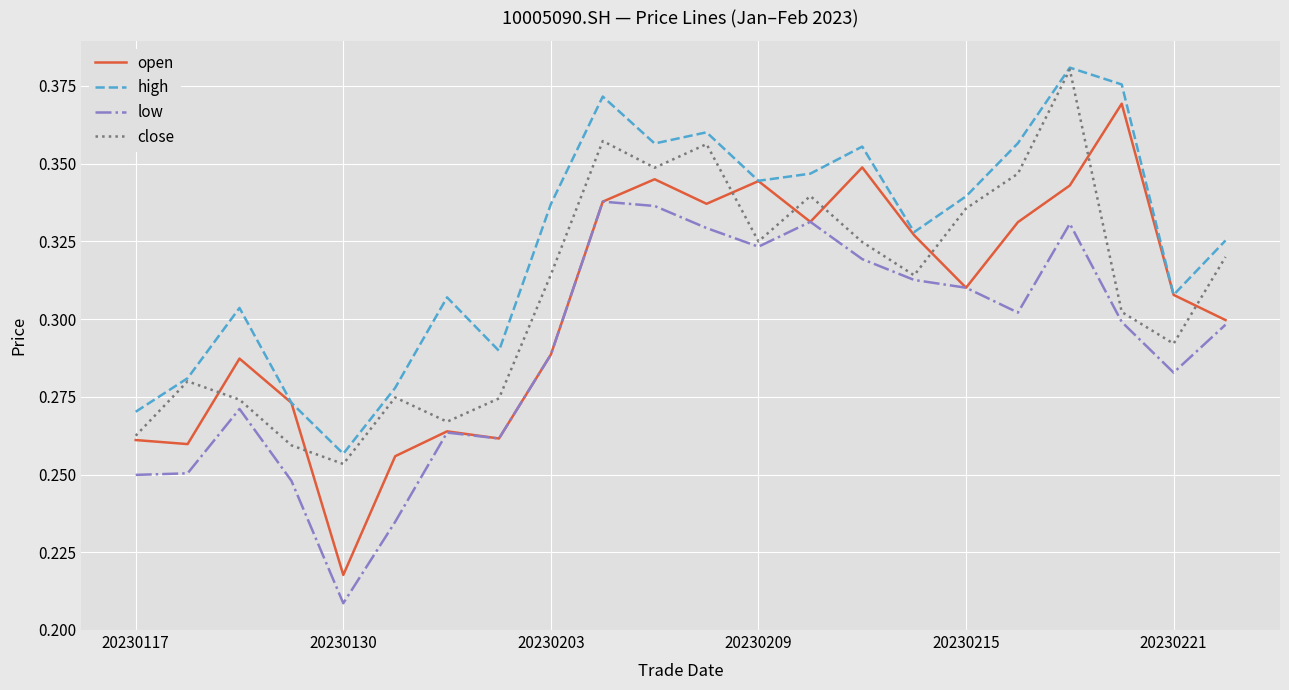

Which series has the largest range (max minus min)?

open